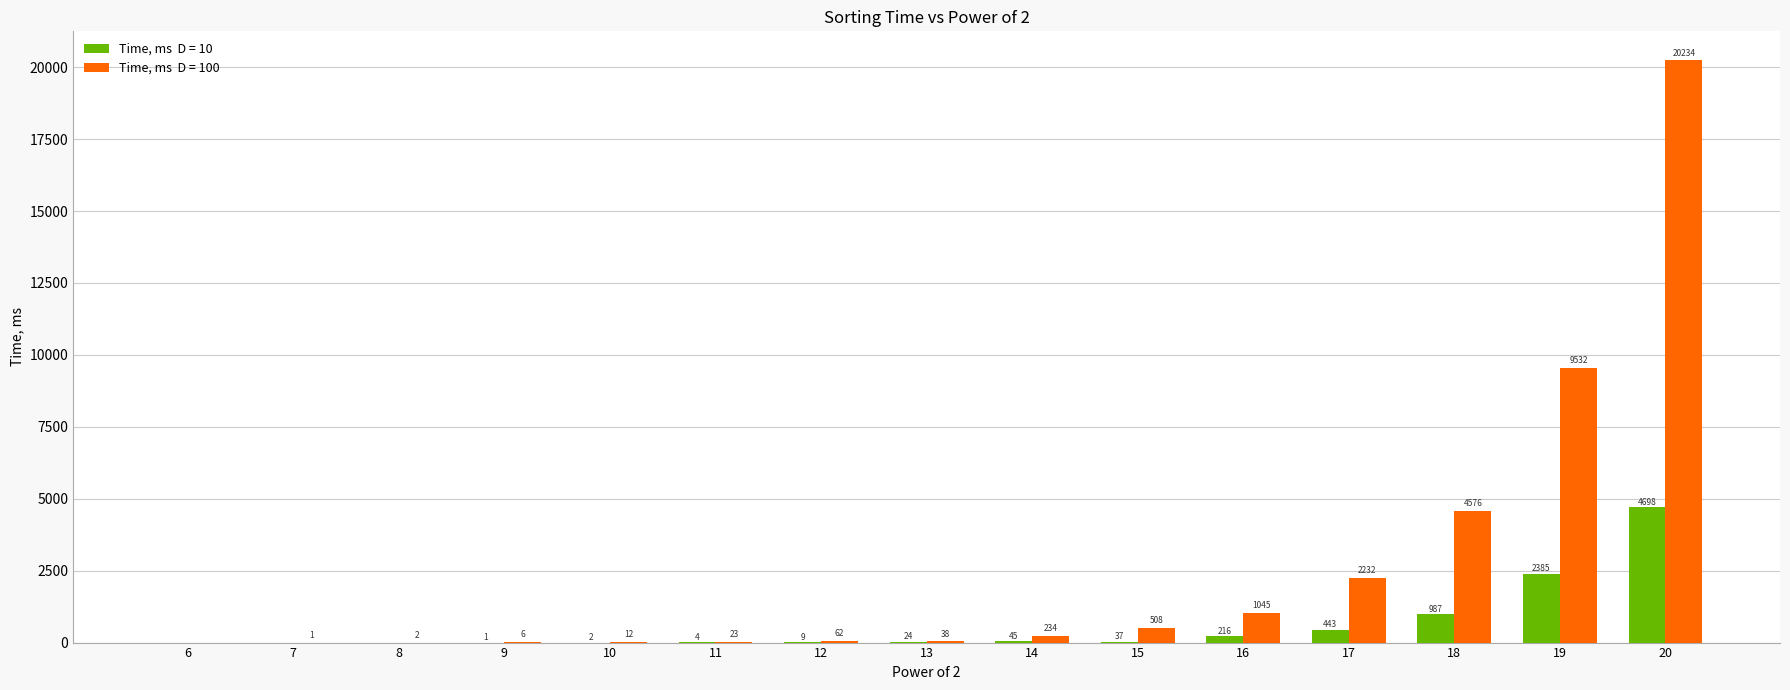

What is the total value across all series at 17?

2675